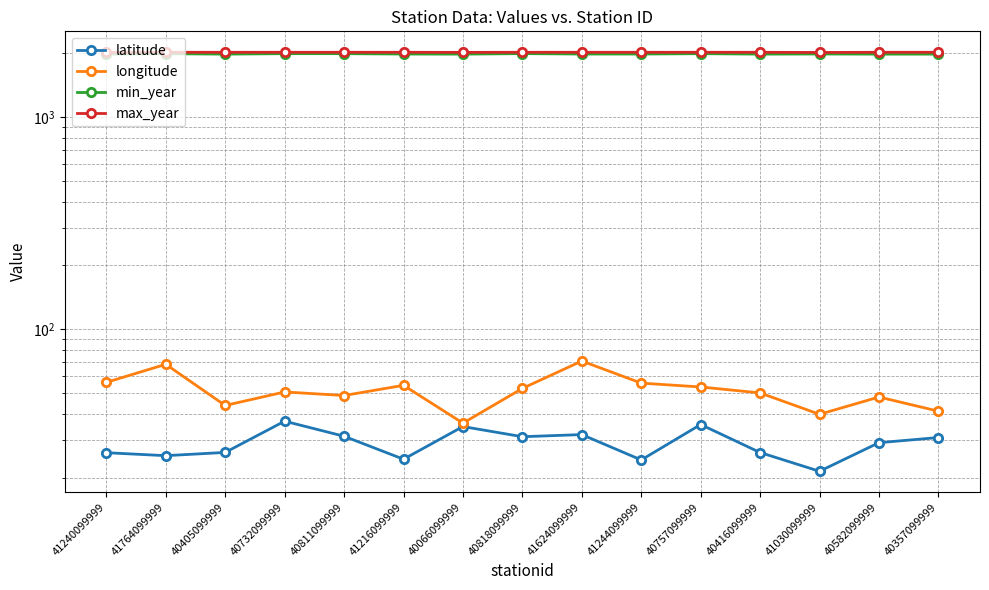

What position from the left is 40066099999?

7